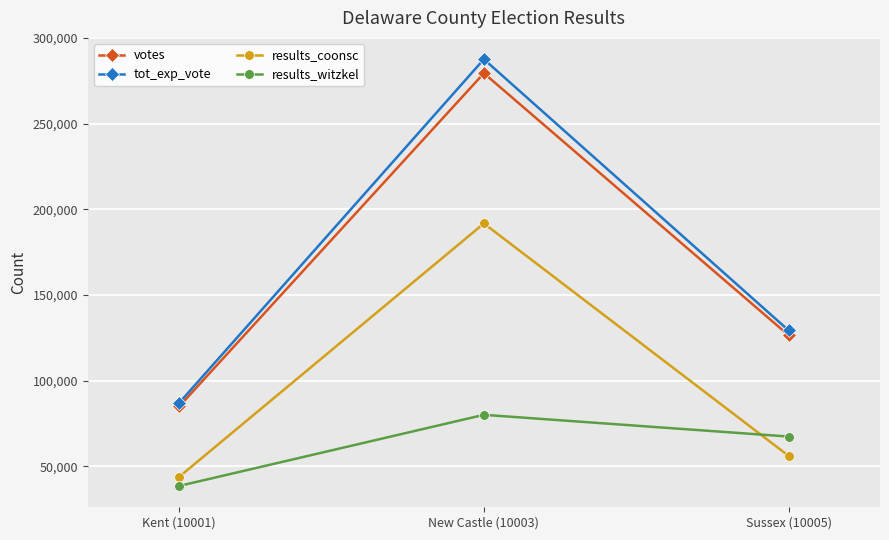

What is the label of the 1st point from the left?

Kent (10001)